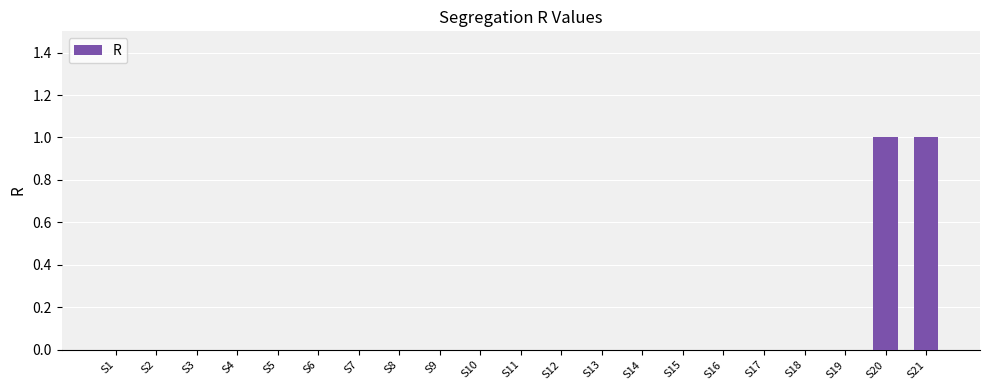

Between S17 and S20, which is larger?

S20